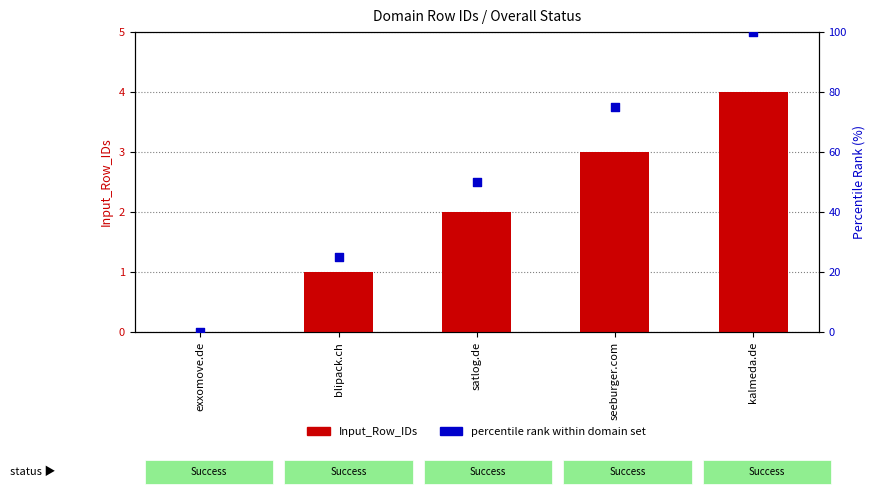

Which series has the largest total across all categories?

percentile rank within domain set